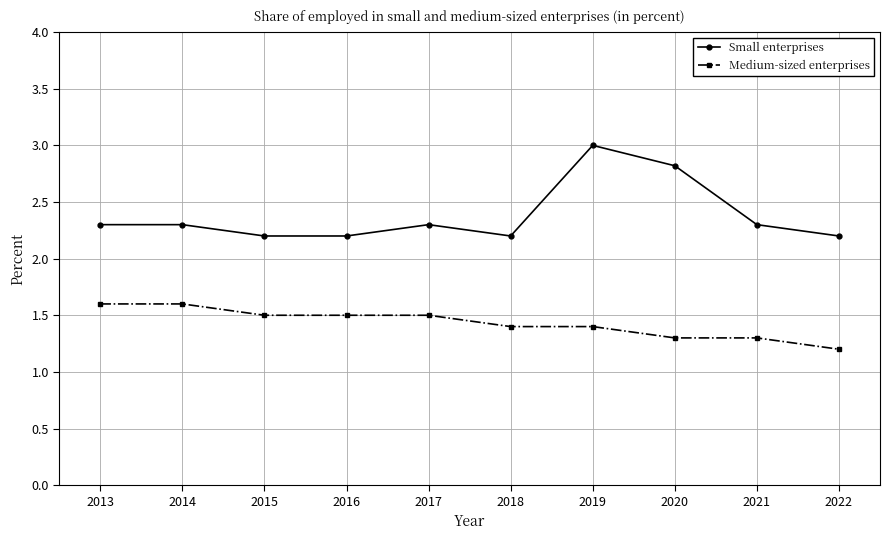

How many lines are shown in the chart?

2